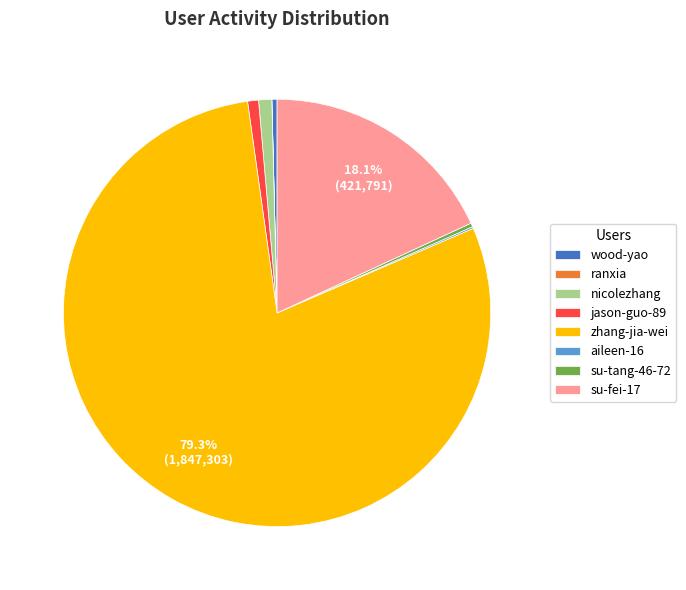

Does zhang-jia-wei account for over 50% of the chart?

Yes